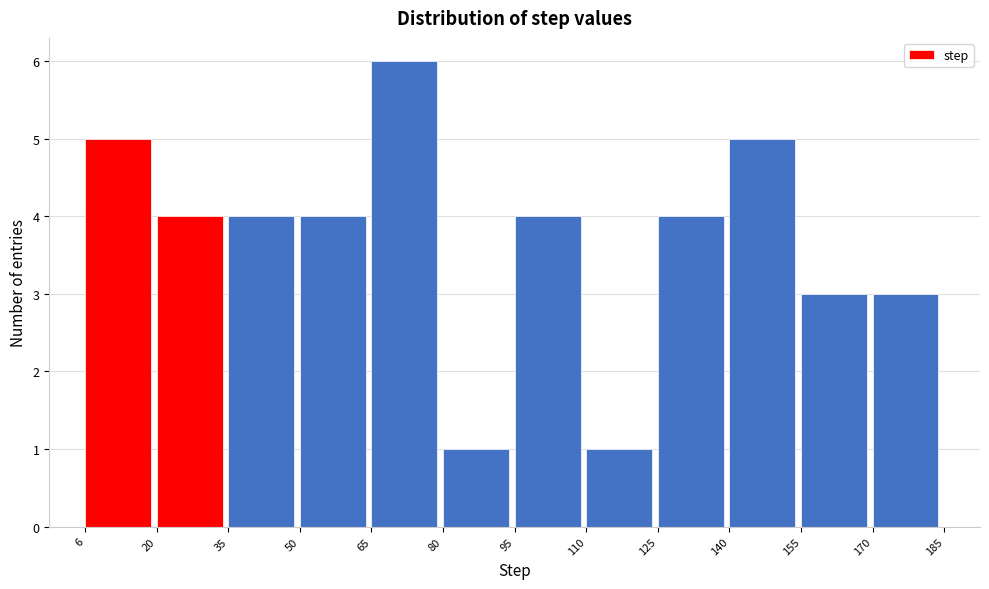

Reading left to right, list every bar in this chart as the range it spans on the x-axis followed by its height. The values are not printed on the chart, so give them approximately, as read against the axis.

6 to 20: 5
20 to 35: 4
35 to 50: 4
50 to 65: 4
65 to 80: 6
80 to 95: 1
95 to 110: 4
110 to 125: 1
125 to 140: 4
140 to 155: 5
155 to 170: 3
170 to 185: 3